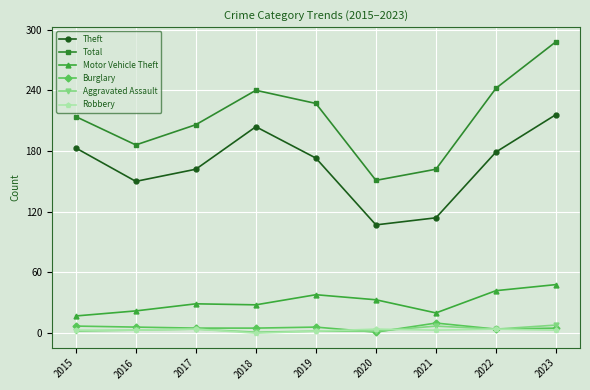

True or false: Total has a value of 285 at 2016.

False